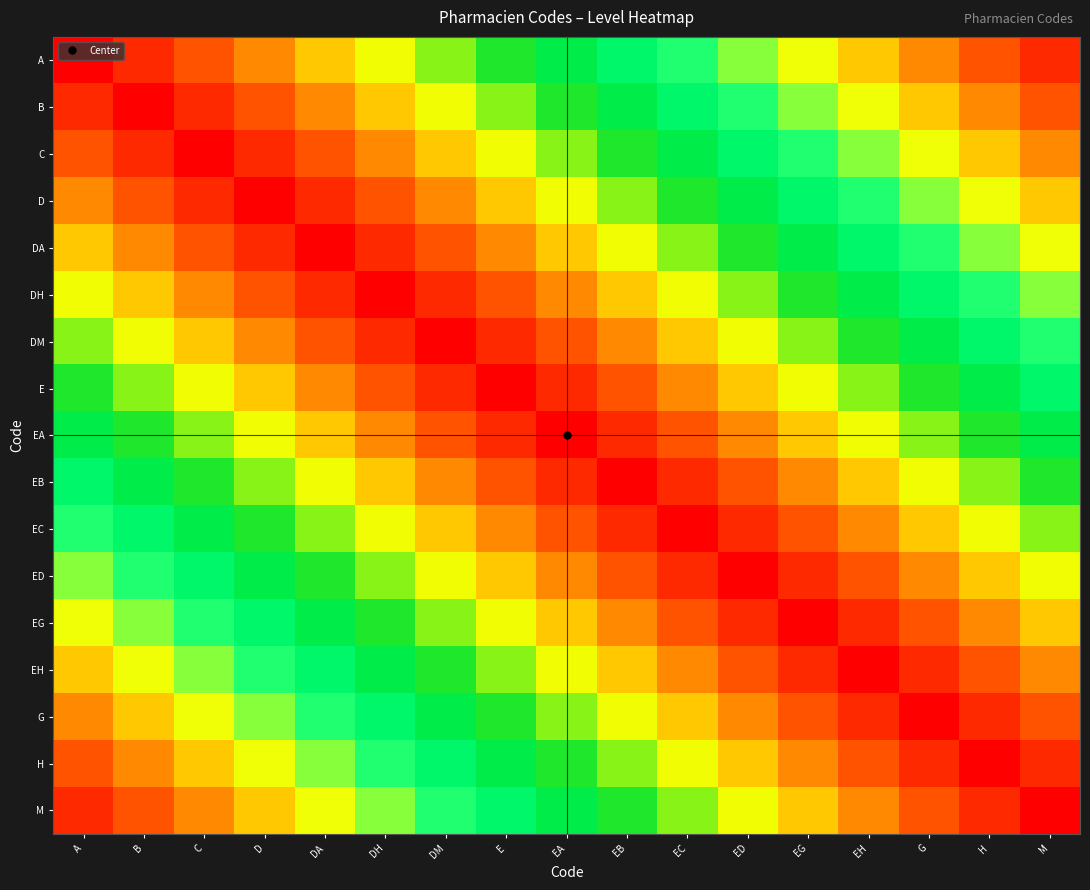

Reading left to right, transcribe all the data shown in this chart.

A: A=1.0	B=0.9	C=0.9	D=0.8	DA=0.8	DH=0.7	DM=0.6	E=0.6	EA=0.5	EB=0.5	EC=0.4	ED=0.4	EG=0.3	EH=0.2	G=0.2	H=0.1	M=0.1
B: A=0.9	B=1.0	C=0.9	D=0.9	DA=0.8	DH=0.8	DM=0.7	E=0.6	EA=0.6	EB=0.5	EC=0.5	ED=0.4	EG=0.4	EH=0.3	G=0.2	H=0.2	M=0.1
C: A=0.9	B=0.9	C=1.0	D=0.9	DA=0.9	DH=0.8	DM=0.8	E=0.7	EA=0.6	EB=0.6	EC=0.5	ED=0.5	EG=0.4	EH=0.4	G=0.3	H=0.2	M=0.2
D: A=0.8	B=0.9	C=0.9	D=1.0	DA=0.9	DH=0.9	DM=0.8	E=0.8	EA=0.7	EB=0.6	EC=0.6	ED=0.5	EG=0.5	EH=0.4	G=0.4	H=0.3	M=0.2
DA: A=0.8	B=0.8	C=0.9	D=0.9	DA=1.0	DH=0.9	DM=0.9	E=0.8	EA=0.8	EB=0.7	EC=0.6	ED=0.6	EG=0.5	EH=0.5	G=0.4	H=0.4	M=0.3
DH: A=0.7	B=0.8	C=0.8	D=0.9	DA=0.9	DH=1.0	DM=0.9	E=0.9	EA=0.8	EB=0.8	EC=0.7	ED=0.6	EG=0.6	EH=0.5	G=0.5	H=0.4	M=0.4
DM: A=0.6	B=0.7	C=0.8	D=0.8	DA=0.9	DH=0.9	DM=1.0	E=0.9	EA=0.9	EB=0.8	EC=0.8	ED=0.7	EG=0.6	EH=0.6	G=0.5	H=0.5	M=0.4
E: A=0.6	B=0.6	C=0.7	D=0.8	DA=0.8	DH=0.9	DM=0.9	E=1.0	EA=0.9	EB=0.9	EC=0.8	ED=0.8	EG=0.7	EH=0.6	G=0.6	H=0.5	M=0.5
EA: A=0.5	B=0.6	C=0.6	D=0.7	DA=0.8	DH=0.8	DM=0.9	E=0.9	EA=1.0	EB=0.9	EC=0.9	ED=0.8	EG=0.8	EH=0.7	G=0.6	H=0.6	M=0.5
EB: A=0.5	B=0.5	C=0.6	D=0.6	DA=0.7	DH=0.8	DM=0.8	E=0.9	EA=0.9	EB=1.0	EC=0.9	ED=0.9	EG=0.8	EH=0.8	G=0.7	H=0.6	M=0.6
EC: A=0.4	B=0.5	C=0.5	D=0.6	DA=0.6	DH=0.7	DM=0.8	E=0.8	EA=0.9	EB=0.9	EC=1.0	ED=0.9	EG=0.9	EH=0.8	G=0.8	H=0.7	M=0.6
ED: A=0.4	B=0.4	C=0.5	D=0.5	DA=0.6	DH=0.6	DM=0.7	E=0.8	EA=0.8	EB=0.9	EC=0.9	ED=1.0	EG=0.9	EH=0.9	G=0.8	H=0.8	M=0.7
EG: A=0.3	B=0.4	C=0.4	D=0.5	DA=0.5	DH=0.6	DM=0.6	E=0.7	EA=0.8	EB=0.8	EC=0.9	ED=0.9	EG=1.0	EH=0.9	G=0.9	H=0.8	M=0.8
EH: A=0.2	B=0.3	C=0.4	D=0.4	DA=0.5	DH=0.5	DM=0.6	E=0.6	EA=0.7	EB=0.8	EC=0.8	ED=0.9	EG=0.9	EH=1.0	G=0.9	H=0.9	M=0.8
G: A=0.2	B=0.2	C=0.3	D=0.4	DA=0.4	DH=0.5	DM=0.5	E=0.6	EA=0.6	EB=0.7	EC=0.8	ED=0.8	EG=0.9	EH=0.9	G=1.0	H=0.9	M=0.9
H: A=0.1	B=0.2	C=0.2	D=0.3	DA=0.4	DH=0.4	DM=0.5	E=0.5	EA=0.6	EB=0.6	EC=0.7	ED=0.8	EG=0.8	EH=0.9	G=0.9	H=1.0	M=0.9
M: A=0.1	B=0.1	C=0.2	D=0.2	DA=0.3	DH=0.4	DM=0.4	E=0.5	EA=0.5	EB=0.6	EC=0.6	ED=0.7	EG=0.8	EH=0.8	G=0.9	H=0.9	M=1.0